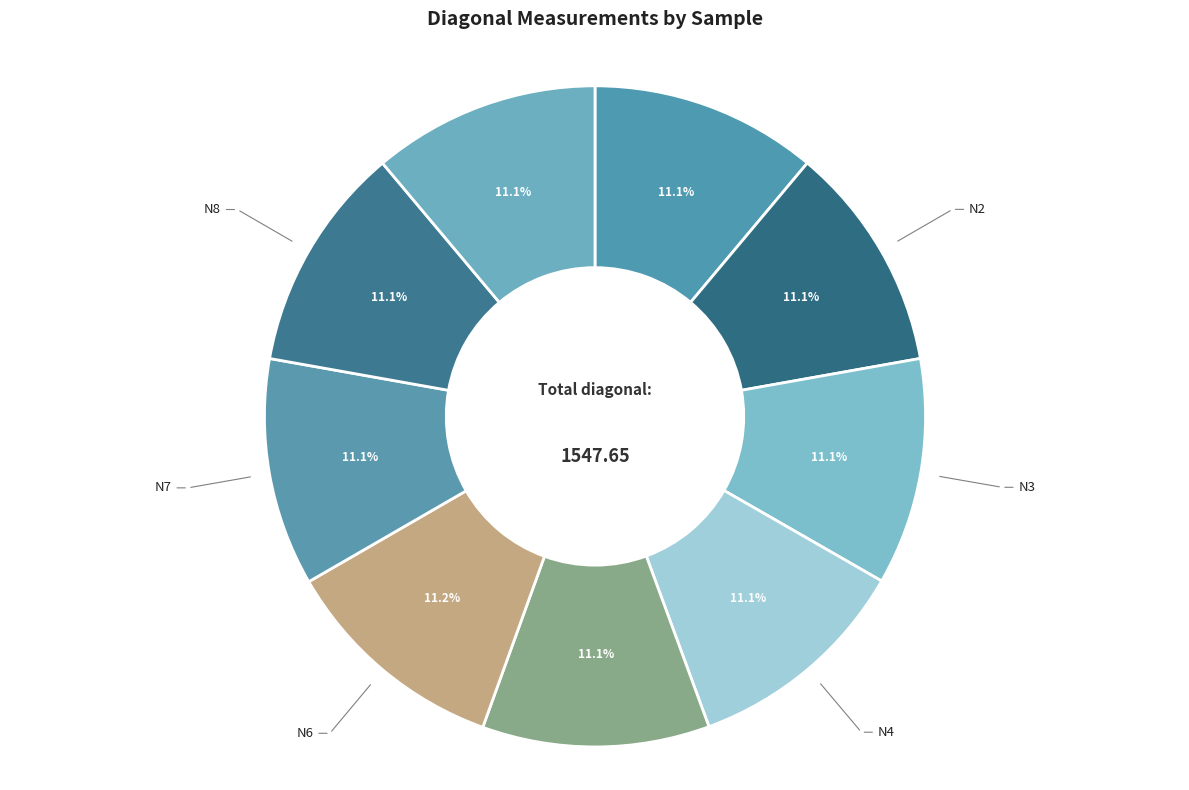

Approximately how many times larger is the value at N9 compared to N4?

1.0